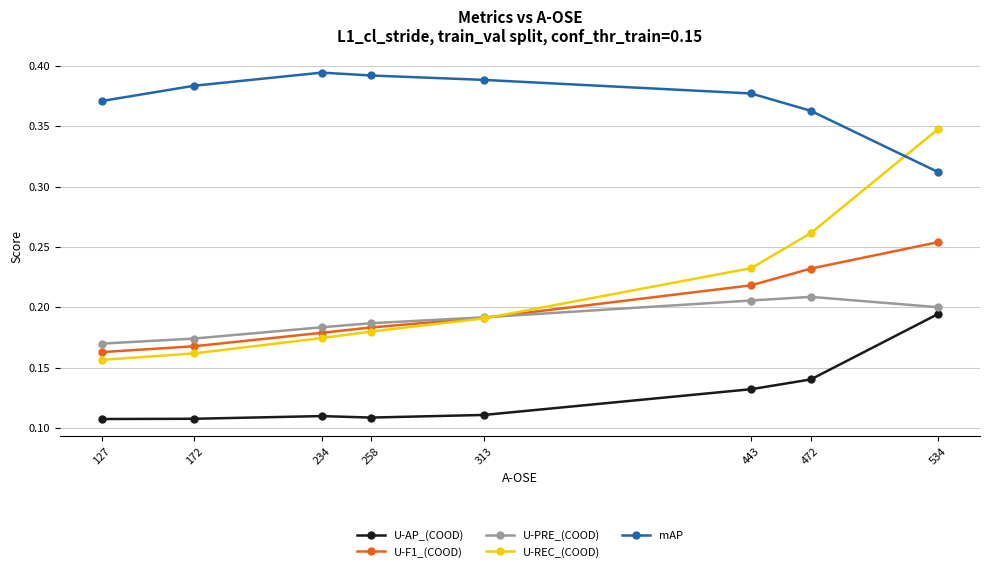

Where is mAP nearest to the value 0?

534